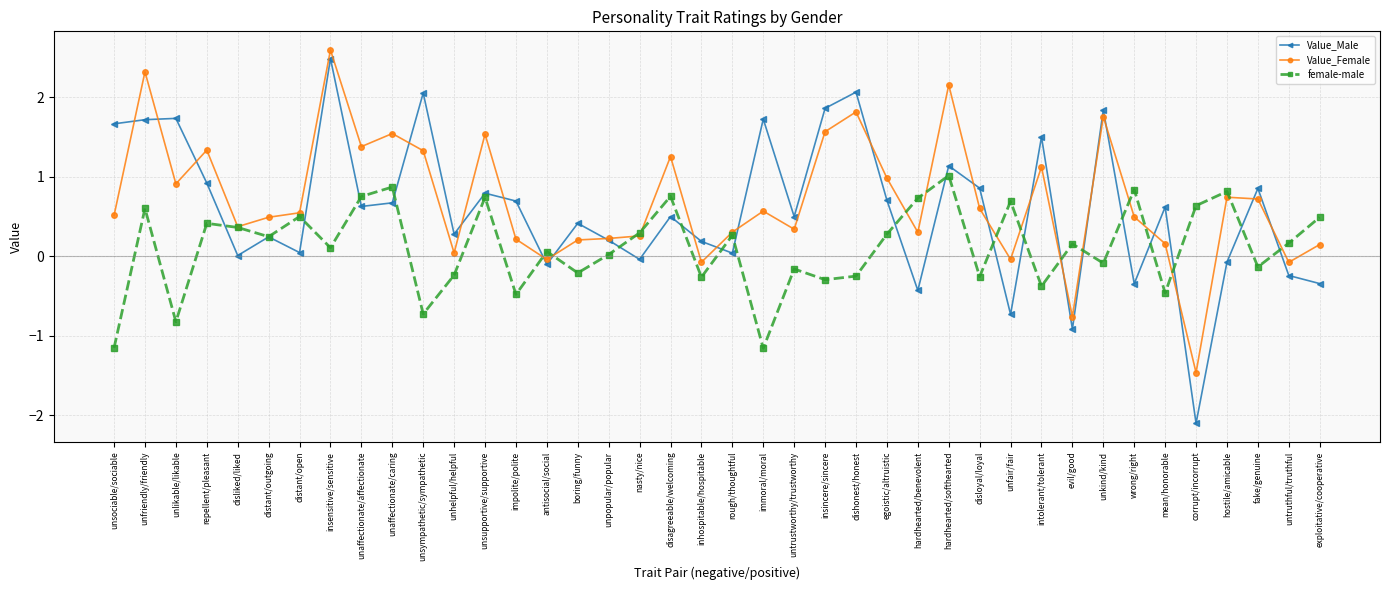

What are all the series names shown in the legend?

Value_Male, Value_Female, female-male